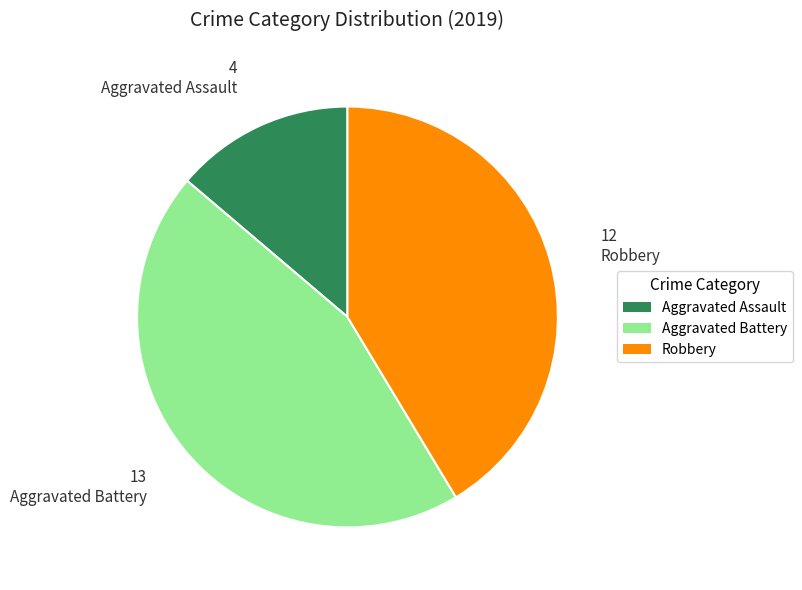

Combined, do Robbery and Aggravated Assault account for over 50%?

Yes